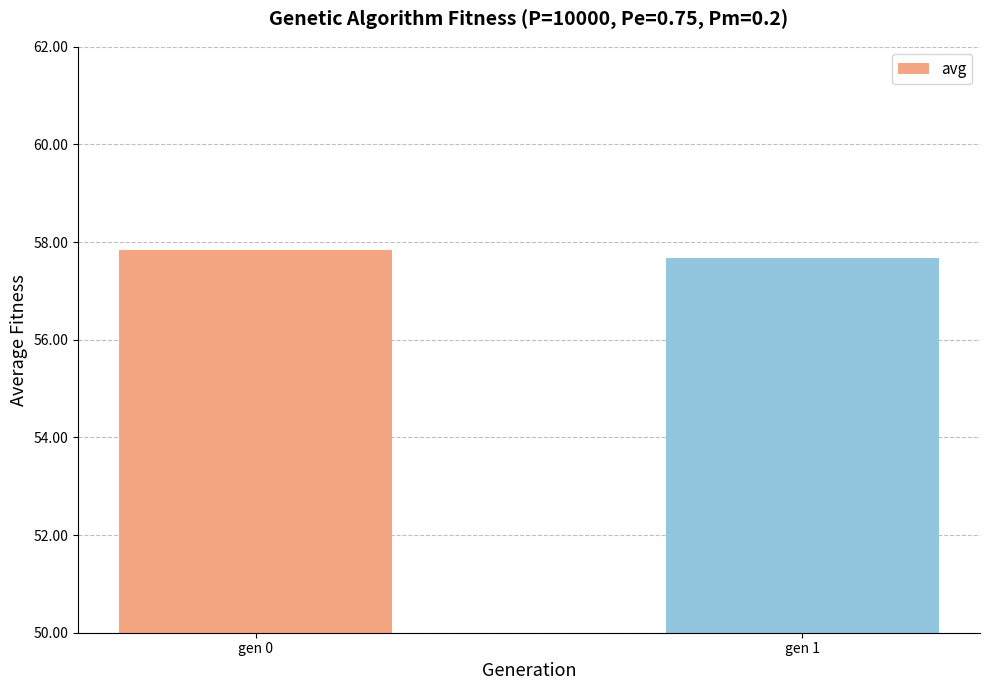

Which has a higher value, gen 0 or gen 1?

gen 0